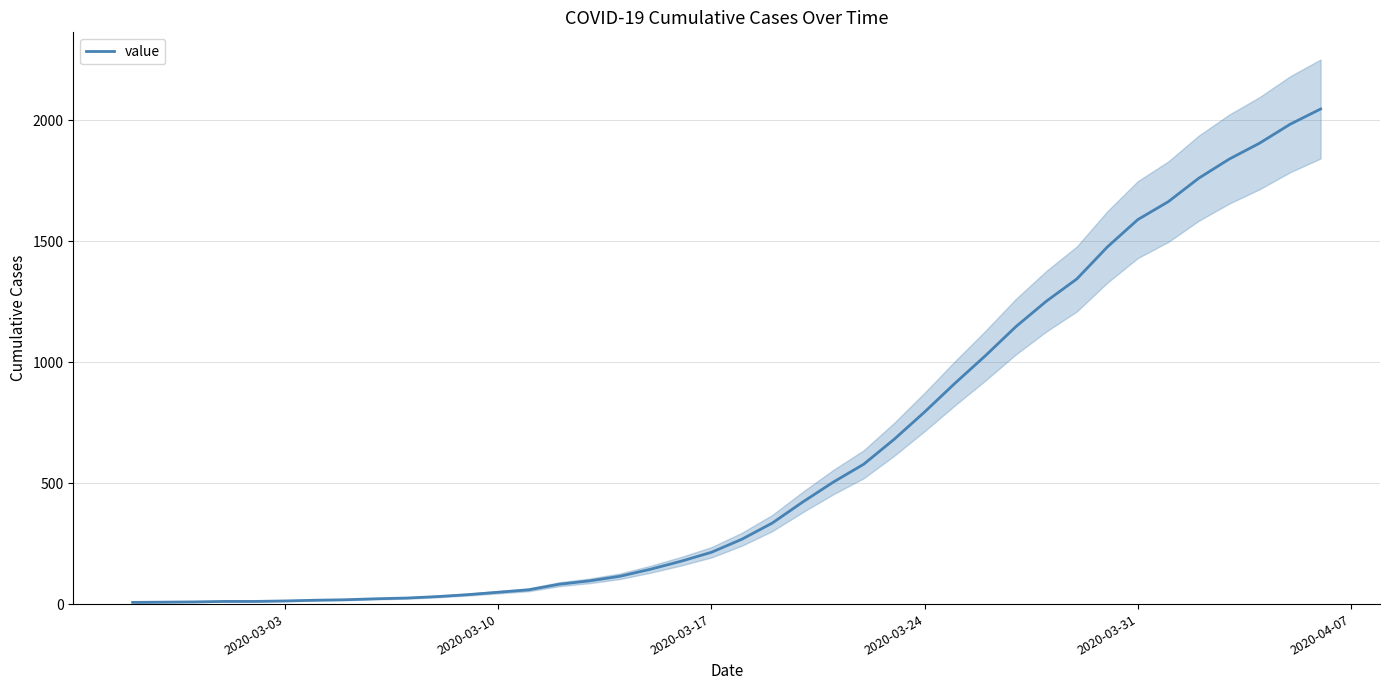

What is the greatest value displayed?

2046